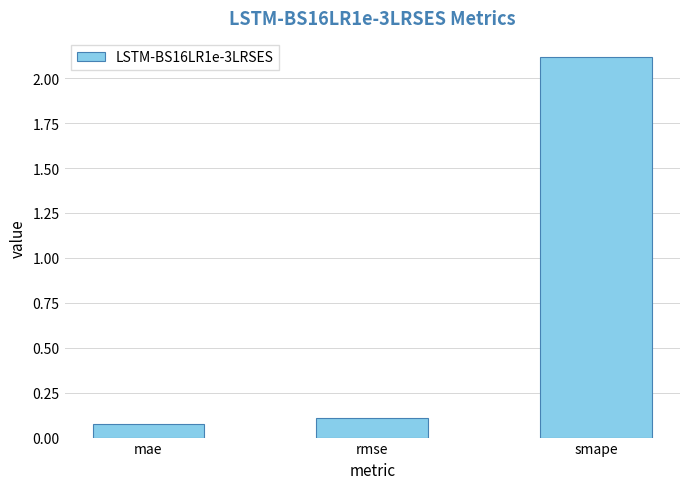

At which category does the chart reach its peak across all series?

smape